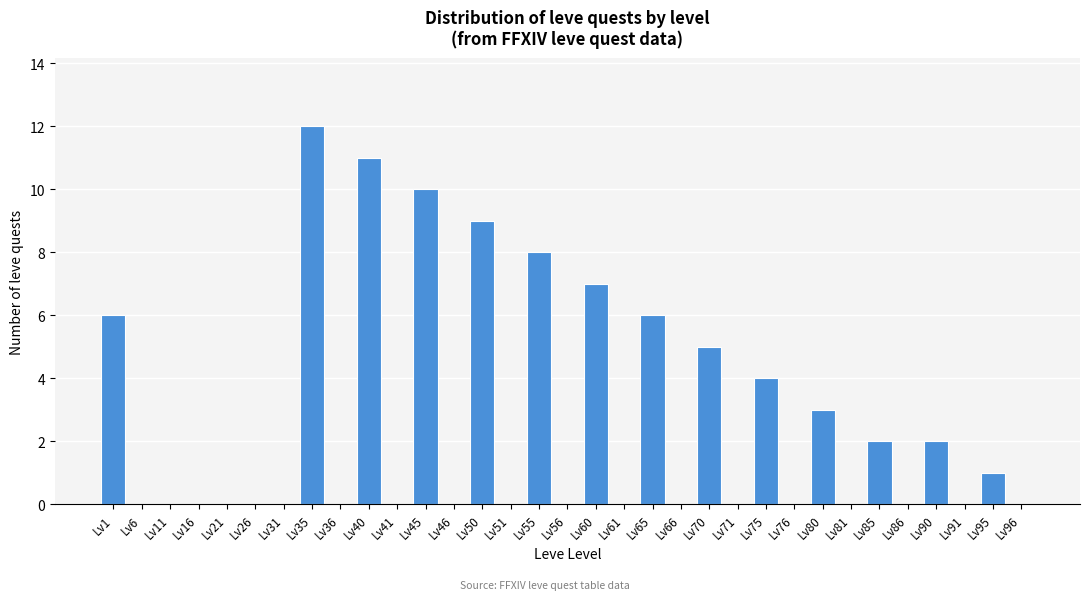

The chart shows a value of 0 at Lv11. True or false?

True